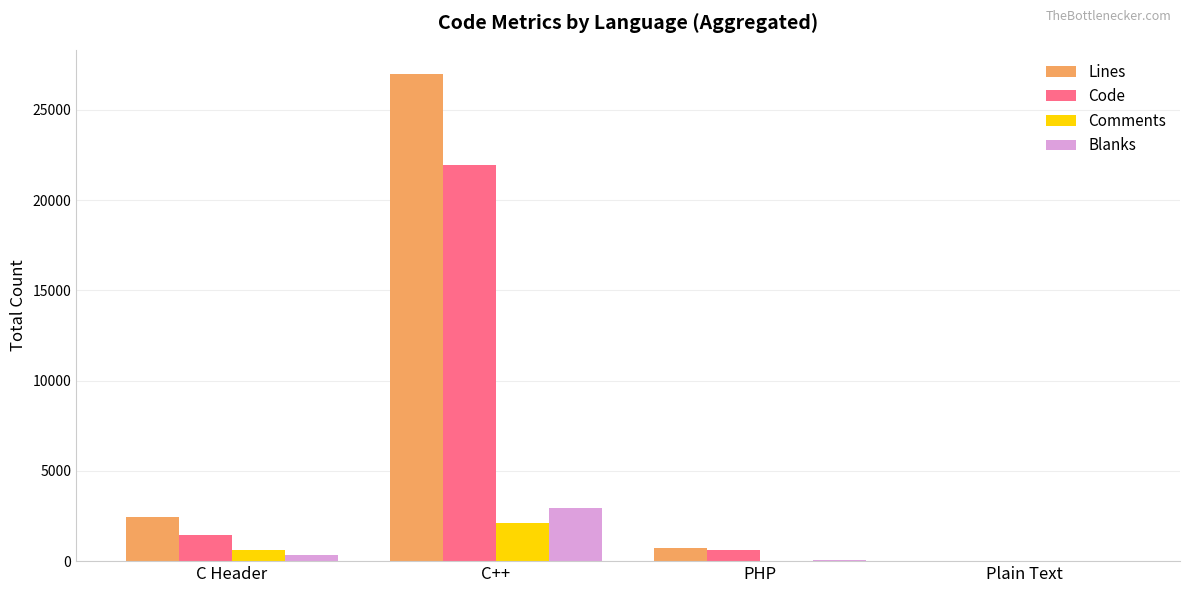

What is the maximum value shown in the chart?

26973